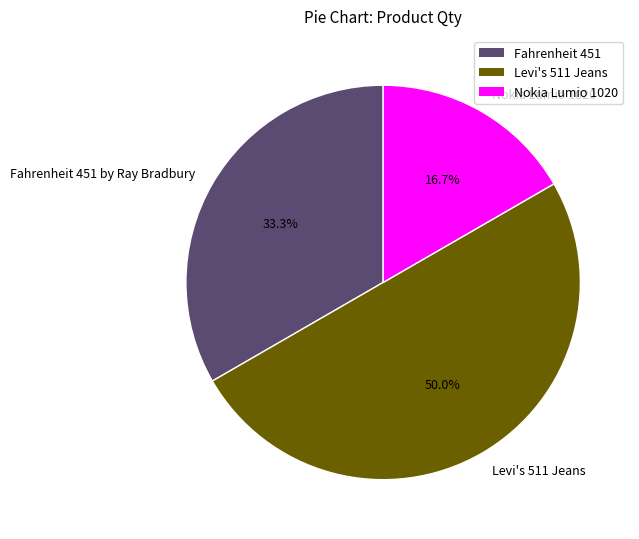

True or false: Nokia Lumio 1020 accounts for 17% of the total.

True